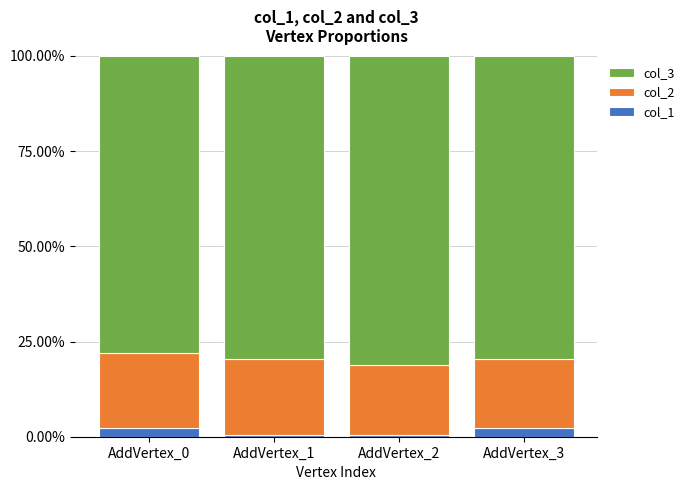

Reading left to right, what are the values for col_1?

AddVertex_0=2.4	AddVertex_1=0.4	AddVertex_2=0.4	AddVertex_3=2.4